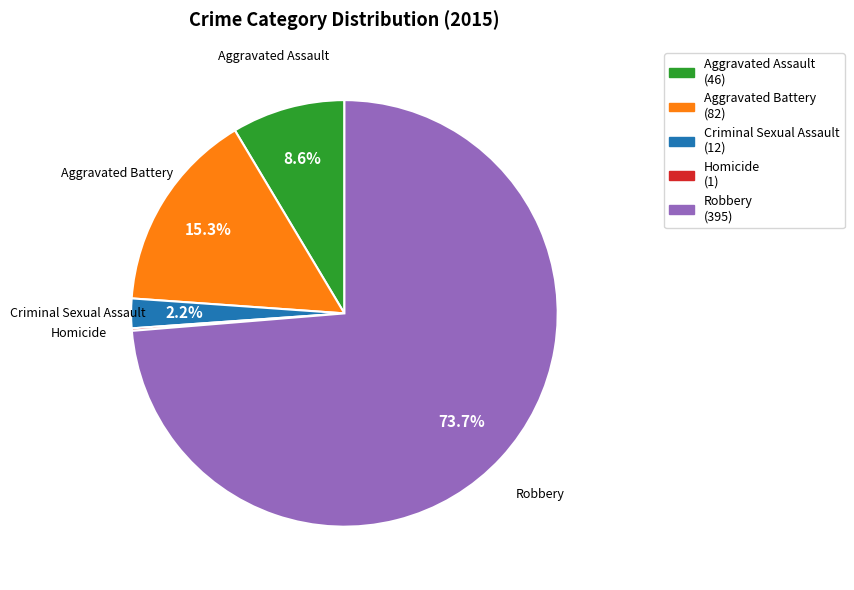

Is there a majority slice in this chart?

Yes